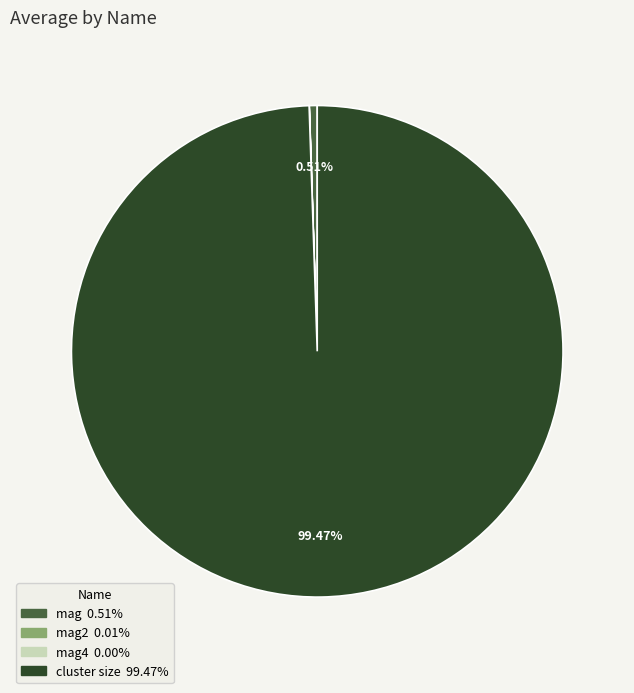

Is there a majority slice in this chart?

Yes